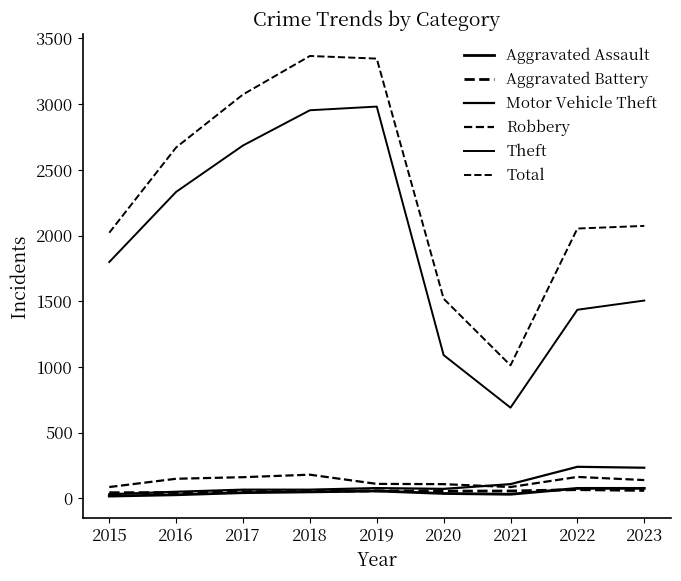

Is this an area chart (filled region under the line)?

No